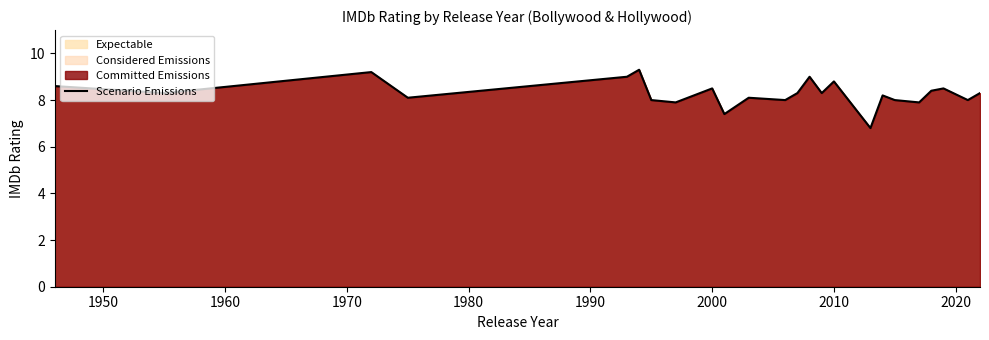

What is the minimum value shown in the chart?

6.8